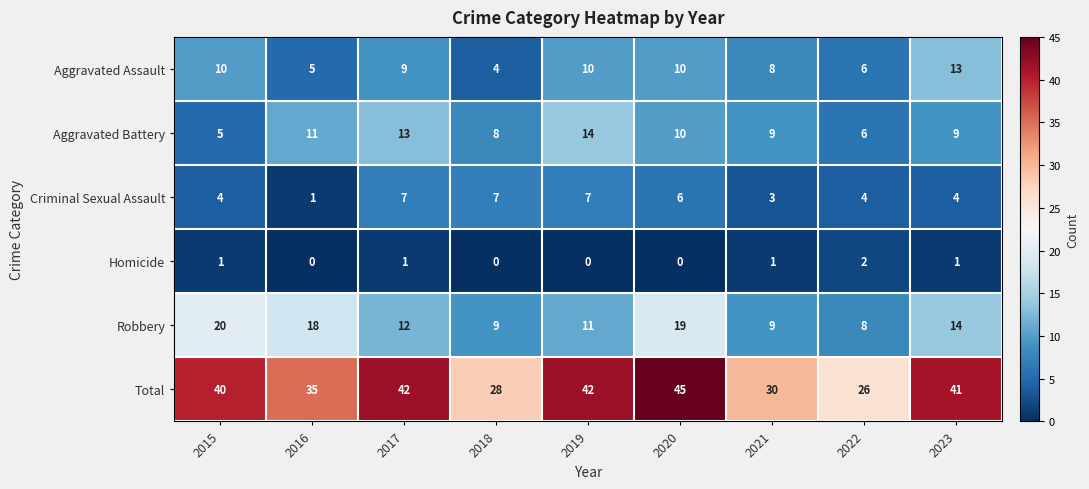

At how many categories does at least one series exceed 22?

9